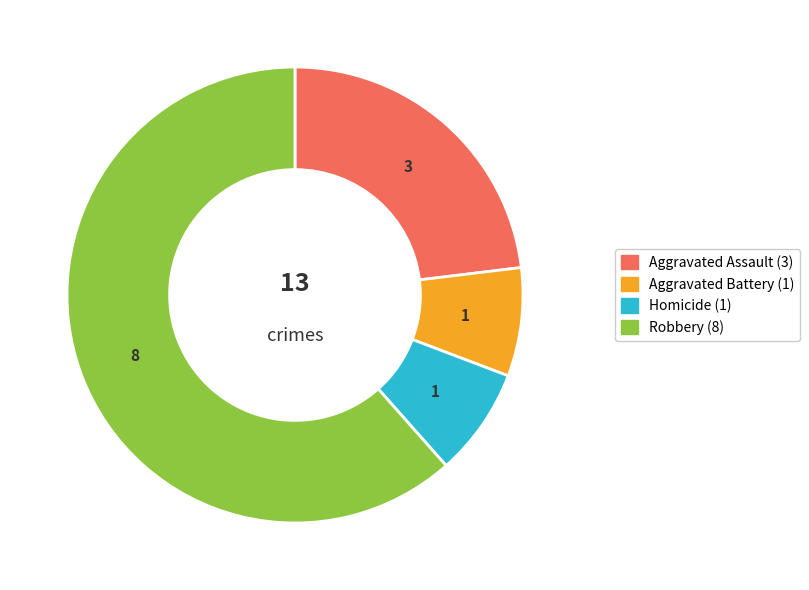

Is there any slice that represents more than half of the pie?

Yes